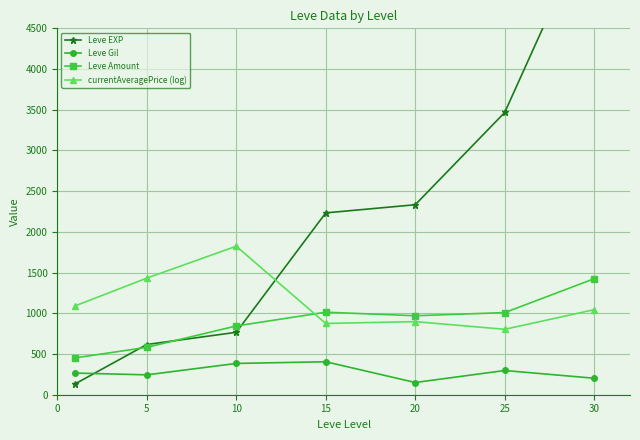

What is the minimum value for currentAveragePrice (log)?

803.5